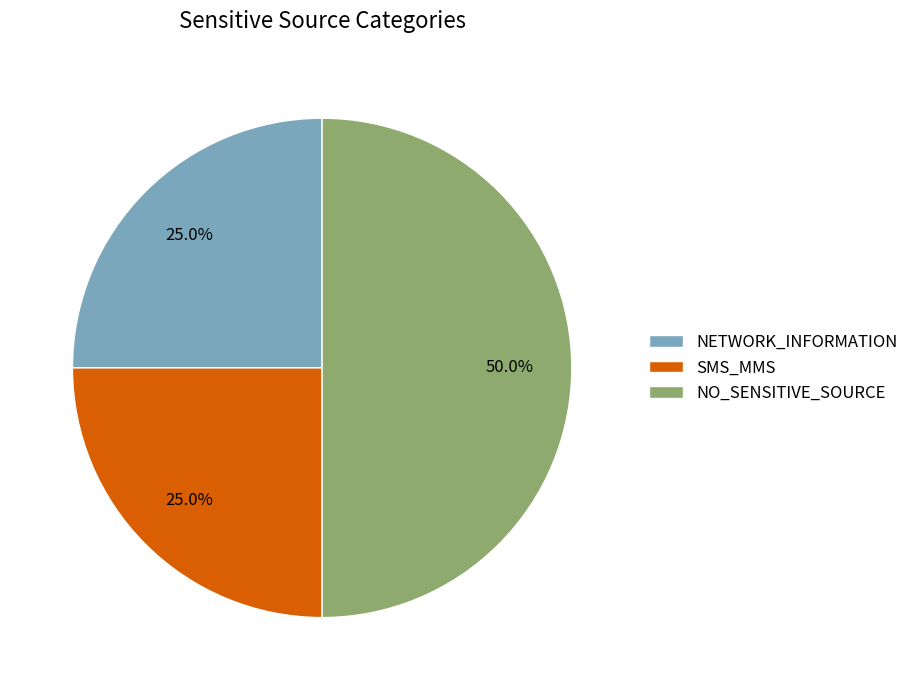

Is it true that SMS_MMS is 13% of the pie?

False